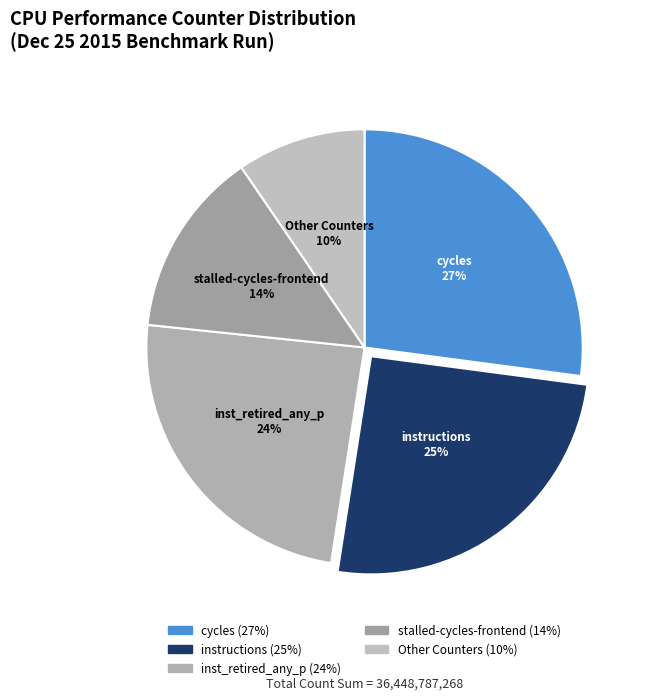

Count the number of slices in the pie.

5